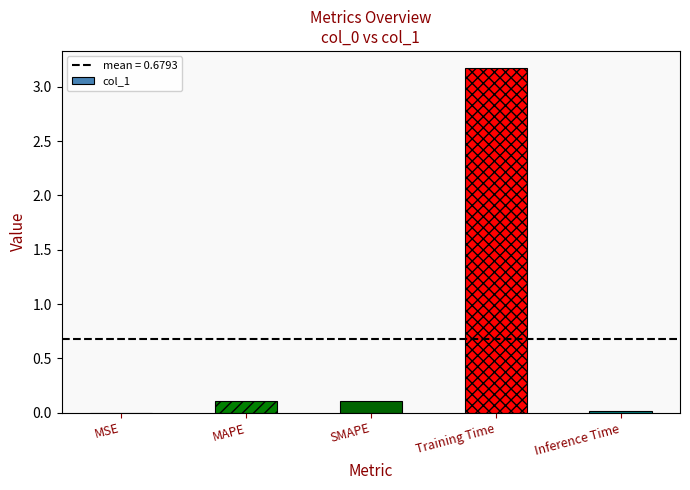

At which category does the chart reach its peak across all series?

Training Time